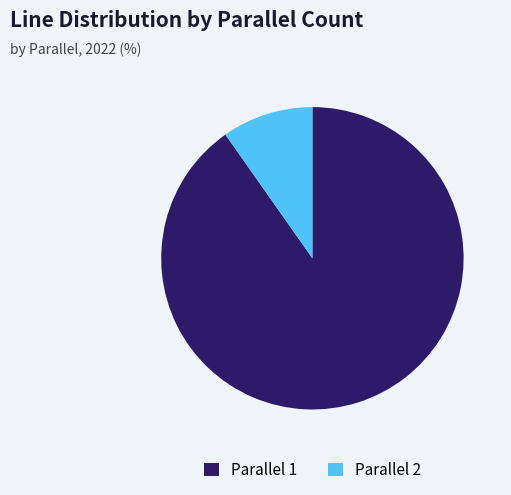

Which has a higher value, Parallel 2 or Parallel 1?

Parallel 1